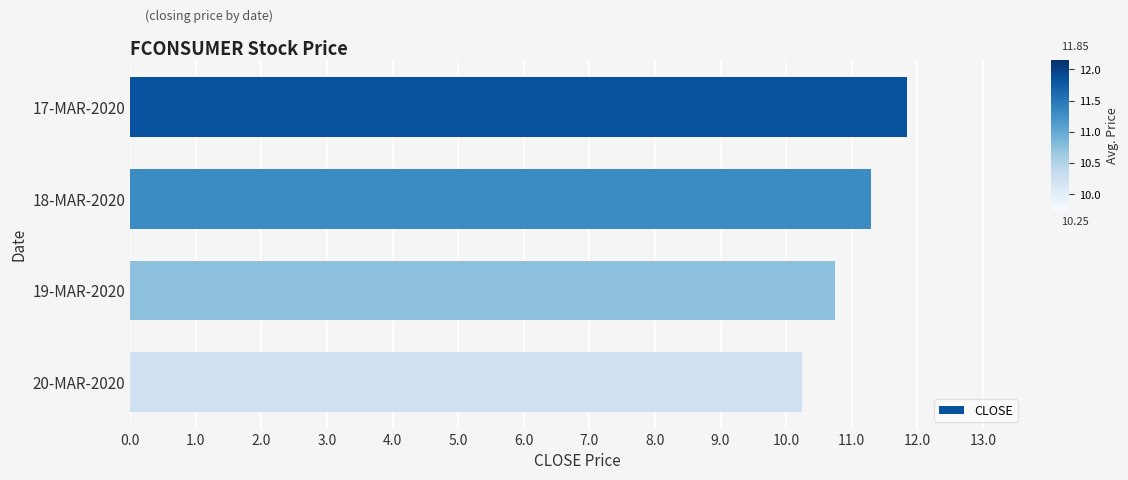

List the labels in order of value, largest first.

17-MAR-2020, 18-MAR-2020, 19-MAR-2020, 20-MAR-2020